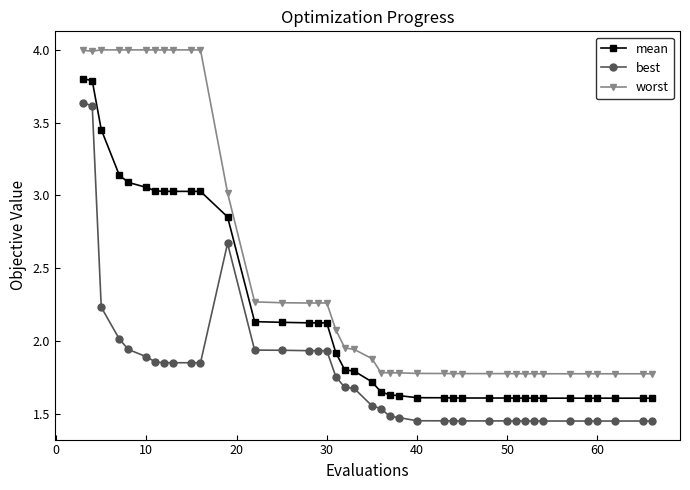

What is the maximum value shown in the chart?

4.0